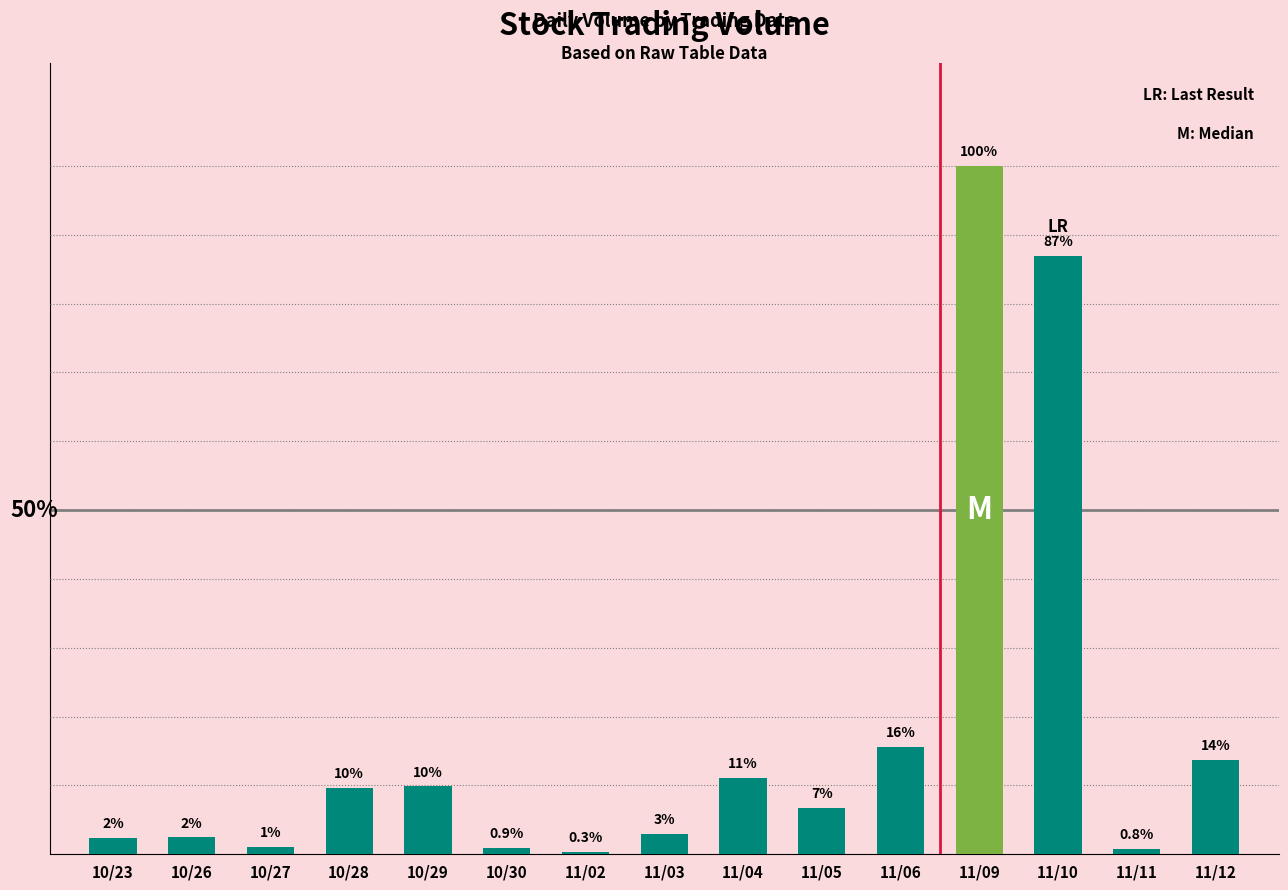

How many distinct data groups are displayed?

1